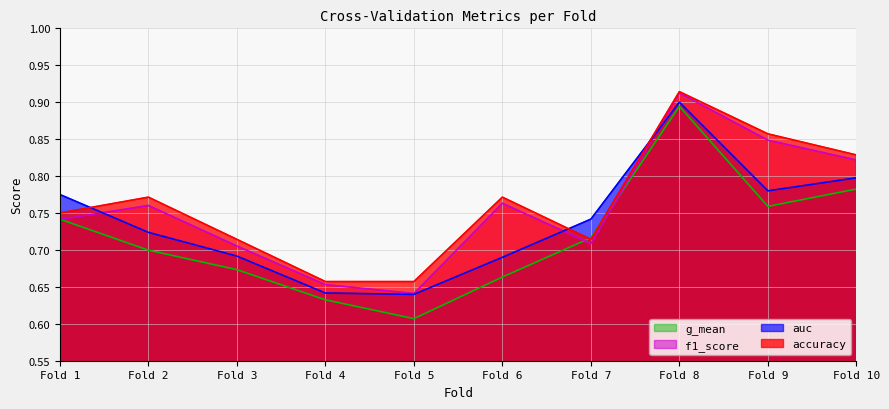

Reading right to left, extract all data points from this chart.

accuracy: 0.8	0.9	0.9	0.7	0.8	0.7	0.7	0.7	0.8	0.8
auc: 0.8	0.8	0.9	0.7	0.7	0.6	0.6	0.7	0.7	0.8
f1_score: 0.8	0.8	0.9	0.7	0.8	0.6	0.7	0.7	0.8	0.7
g_mean: 0.8	0.8	0.9	0.7	0.7	0.6	0.6	0.7	0.7	0.7